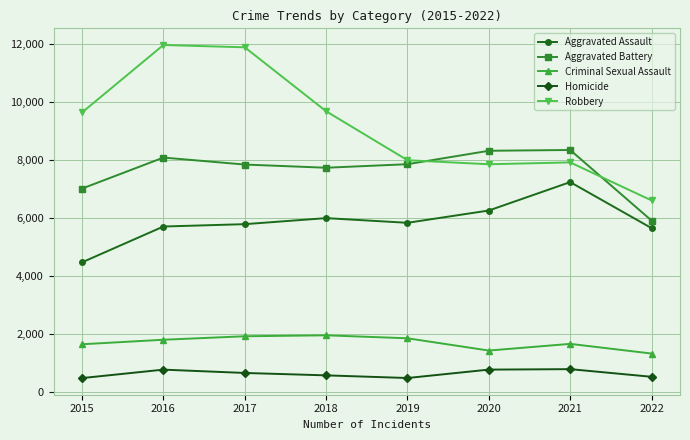

What is the difference between the Aggravated Assault values at 2017 and 2015?

1313